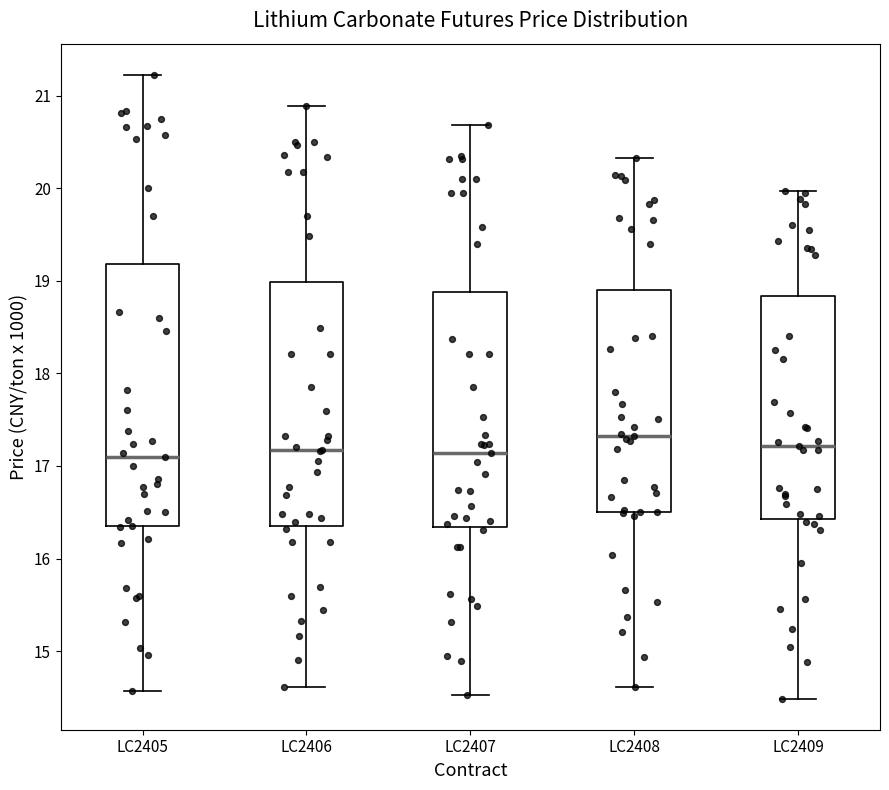

Where is the upper edge of the box for LC2407 on the y-axis? The values are not printed on the chart, so give them approximately, as read against the axis.

18.9